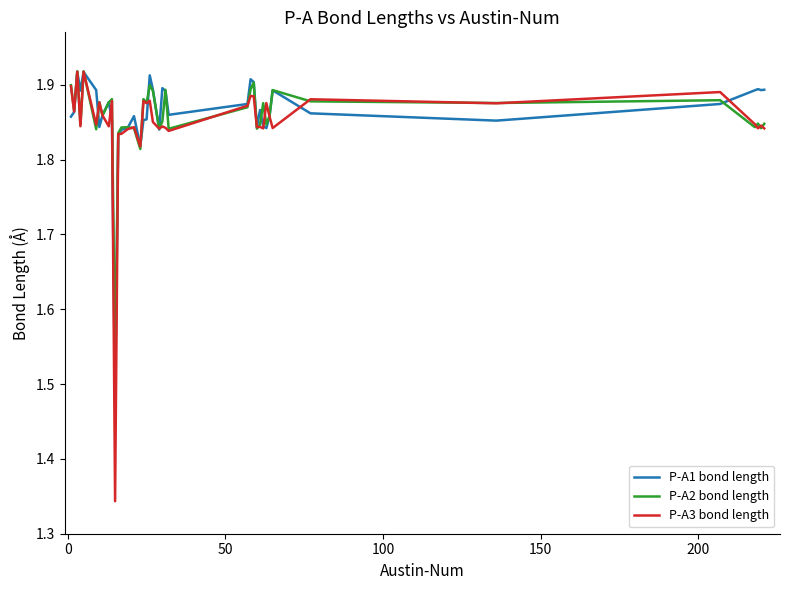

True or false: P-A3 bond length has more than 1 points higher than both neighbors.

True